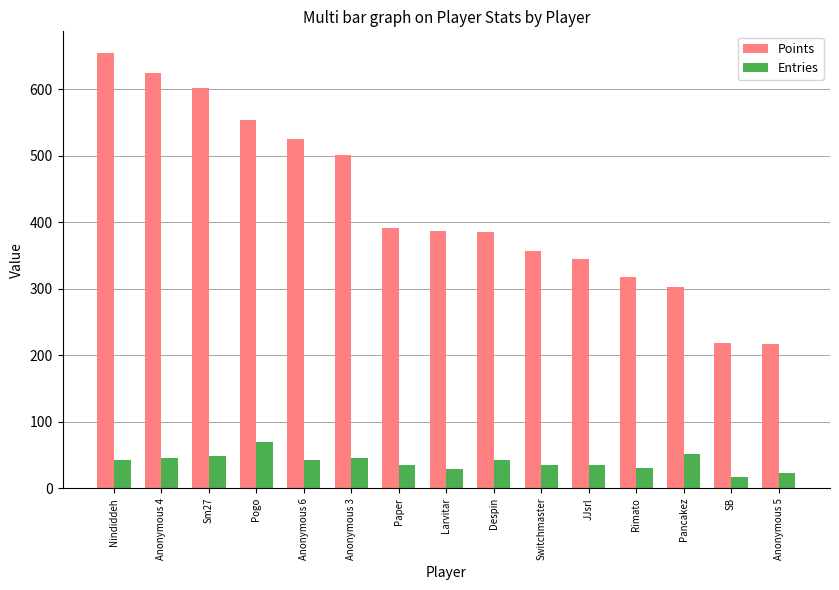

What is the difference between the second highest and second lowest values in the Points series?

405